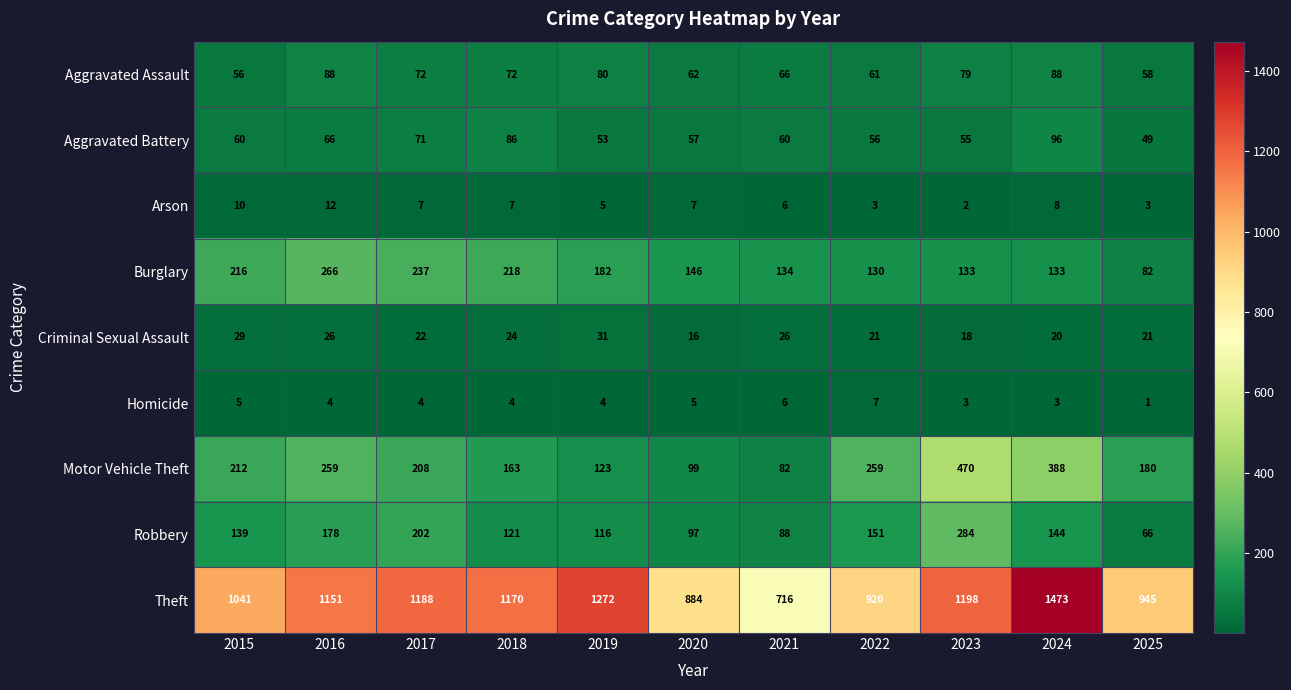

True or false: Theft has a value of 951 at 2021.

False